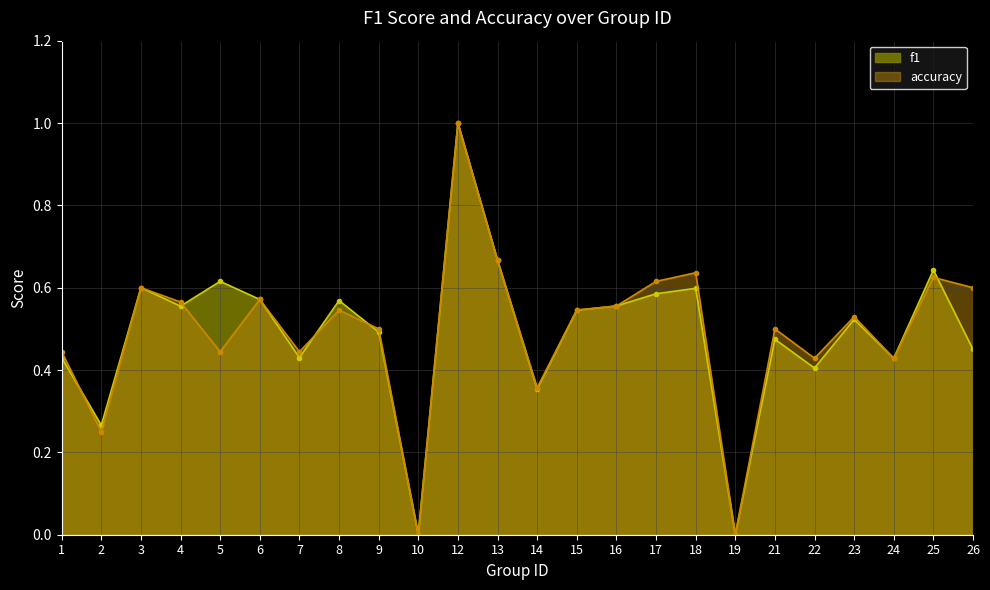

Between which two adjacent categories do f1 and accuracy first intersect?

1 and 2